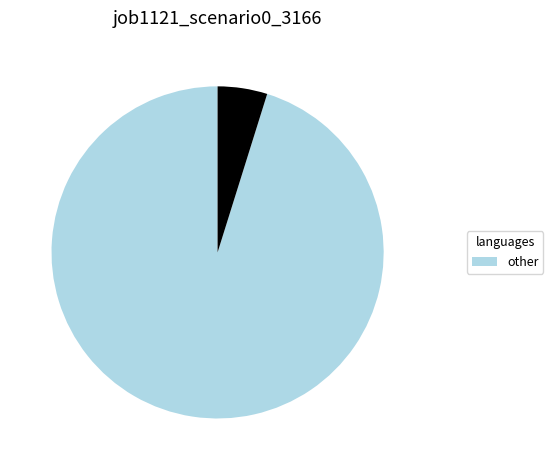

Is there a majority slice in this chart?

Yes